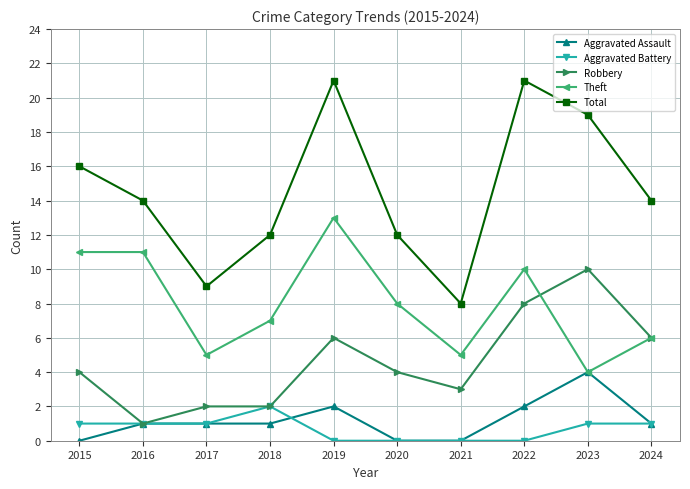

List the series in order of their peak value, lowest first.

Aggravated Battery, Aggravated Assault, Robbery, Theft, Total